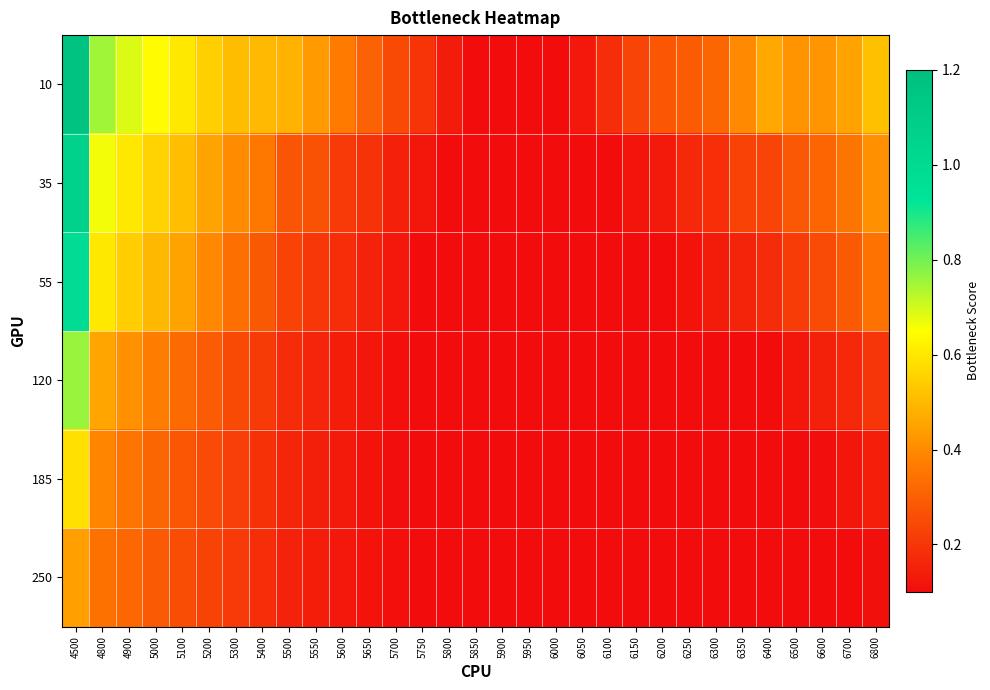

Which series has the largest total across all categories?

10